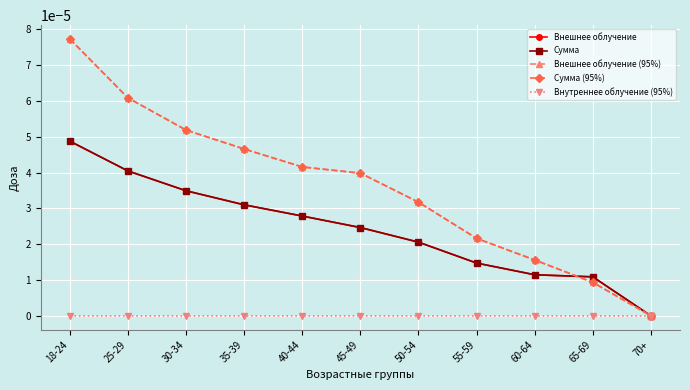

Rank the series by their maximum value, from highest to lowest.

Внешнее облучение (95%), Сумма (95%), Внешнее облучение, Сумма, Внутреннее облучение (95%)